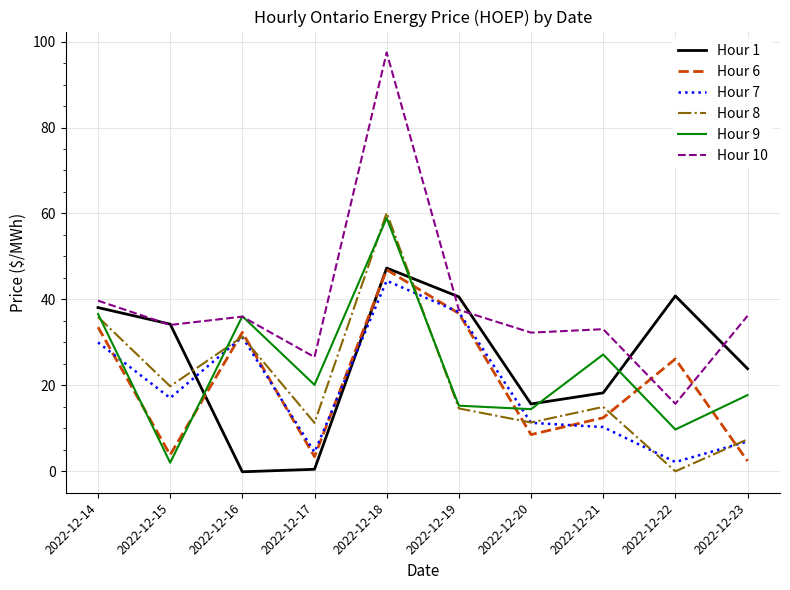

How many times do Hour 6 and Hour 1 cross each other?

2